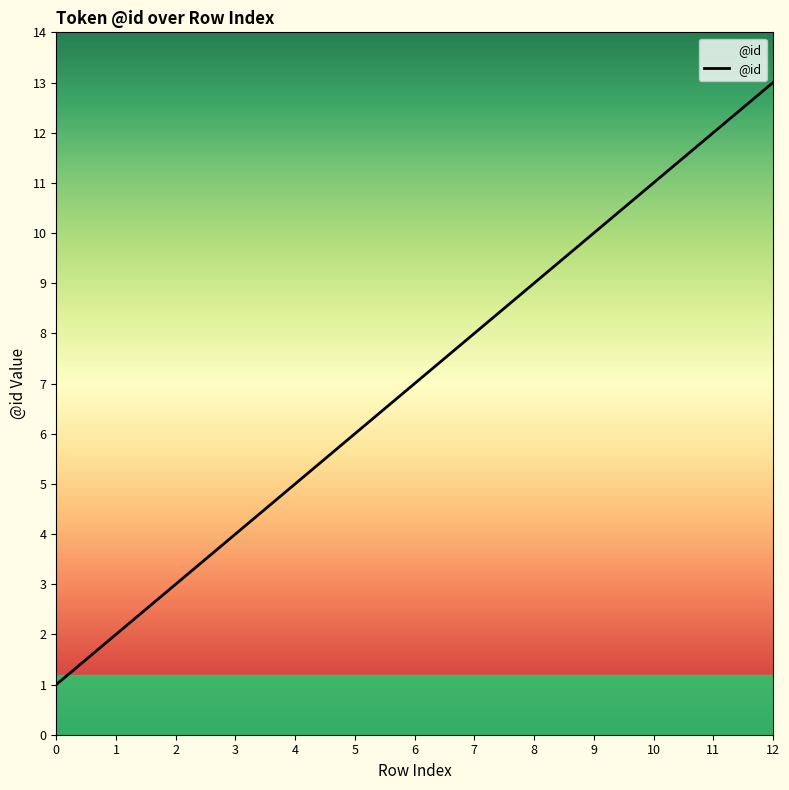

List the labels in order of value, smallest first.

0, 1, 2, 3, 4, 5, 6, 7, 8, 9, 10, 11, 12